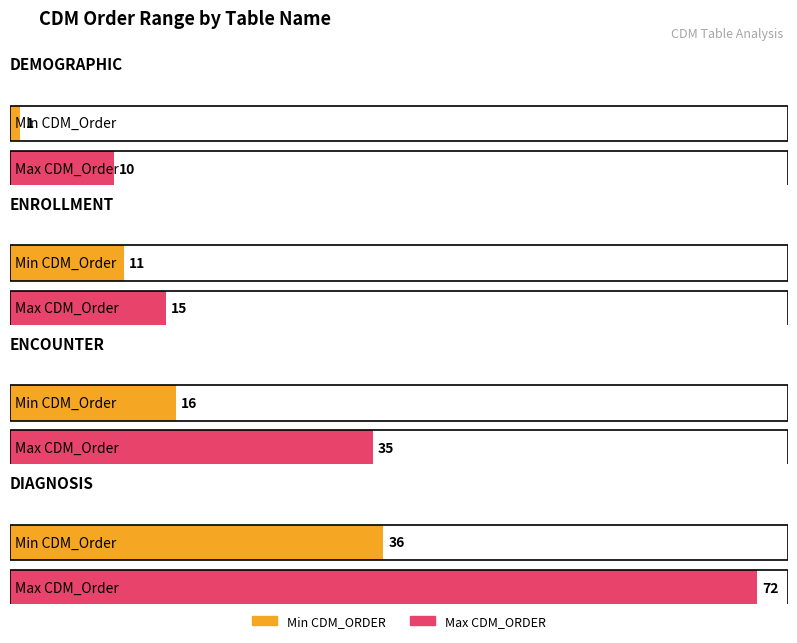

Which series changed the most between DEMOGRAPHIC and ENCOUNTER?

Max CDM_ORDER